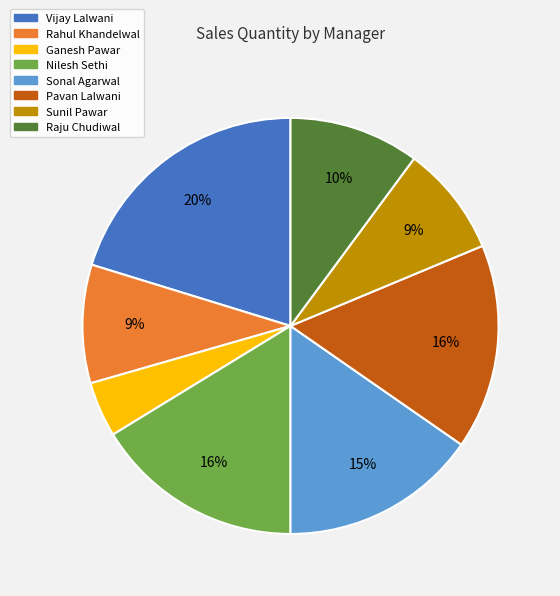

Between Vijay Lalwani and Ganesh Pawar, which is larger?

Vijay Lalwani